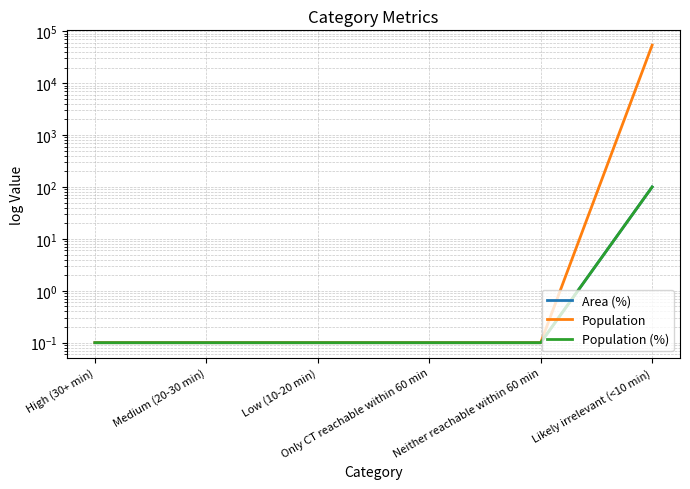

Where is Population nearest to the value 26951?

High (30+ min)